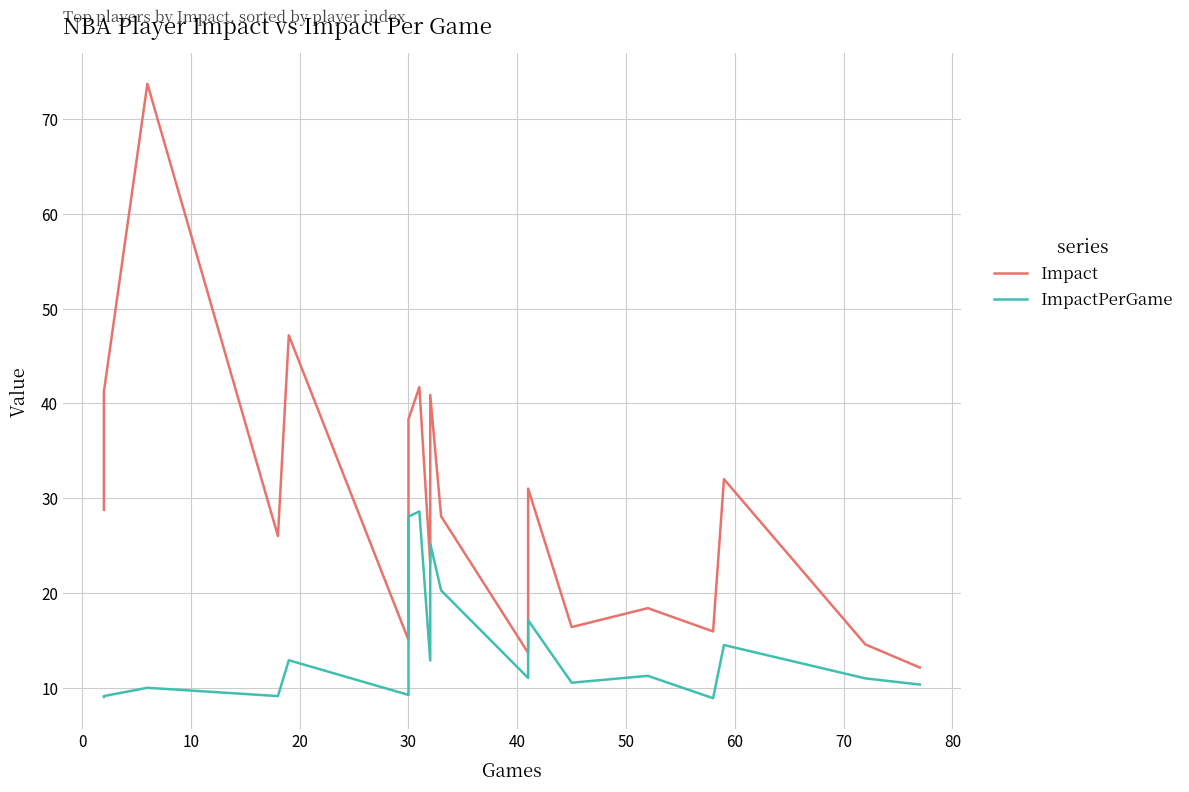

Count the number of categories in the chart.

20